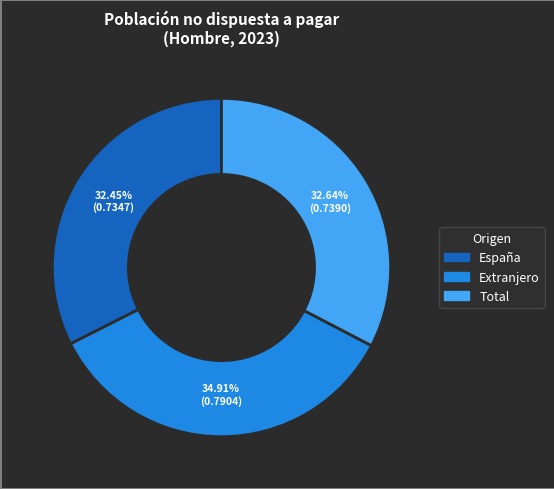

What is the largest slice in the pie chart?

Extranjero